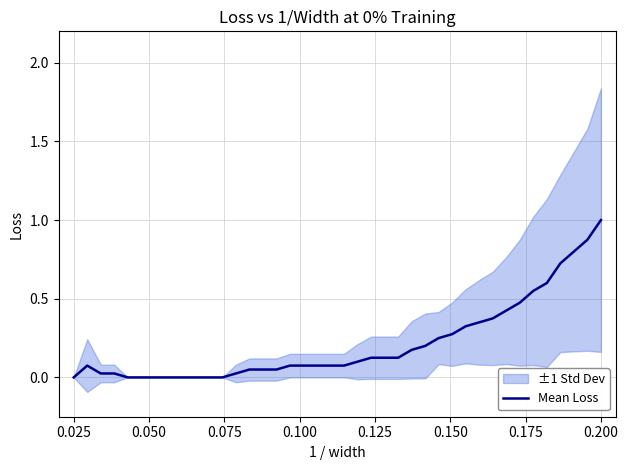

What is the difference between the maximum and minimum values?

1.0